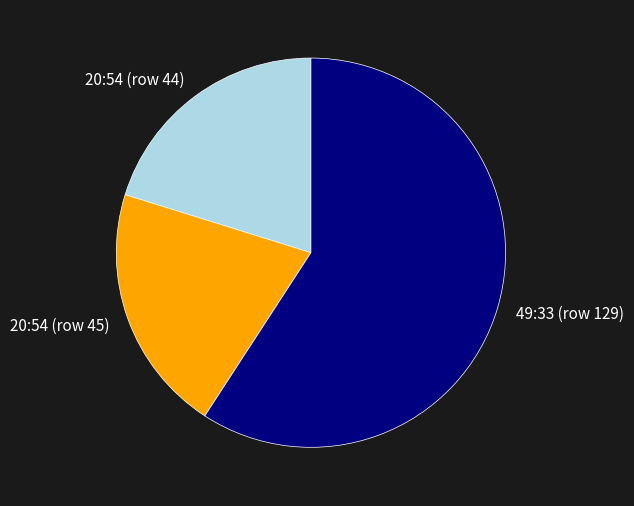

Is there any slice that represents more than half of the pie?

Yes